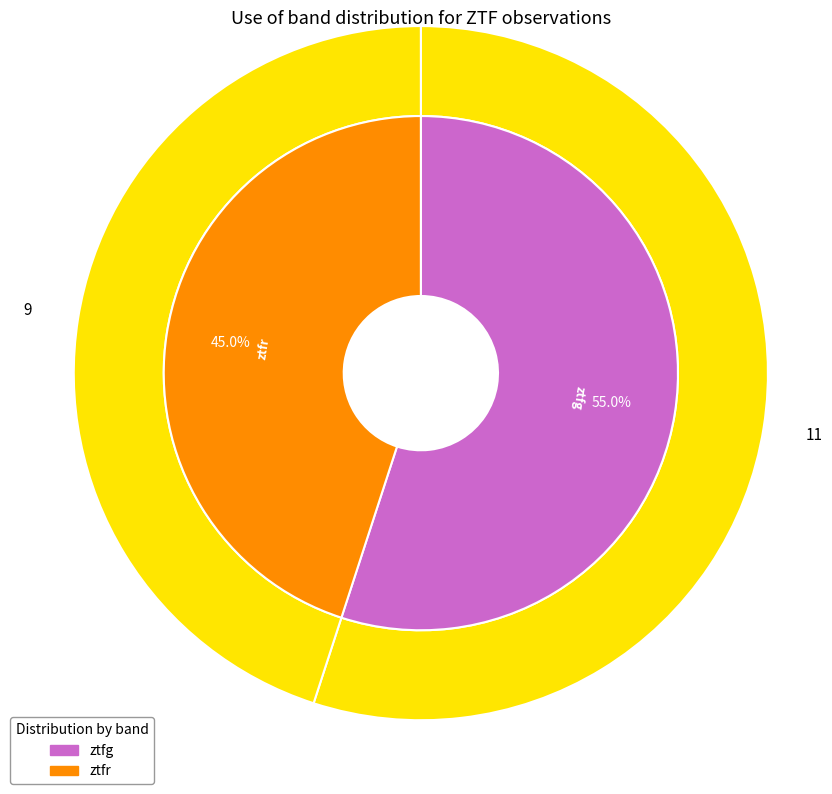

Which slice represents more than half of the pie?

ztfg